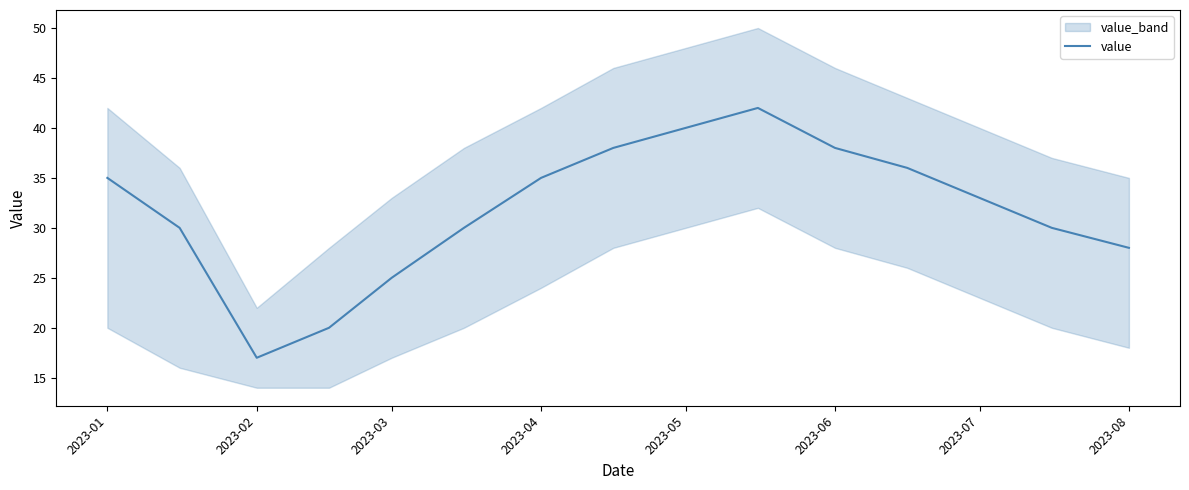

What is the maximum value for value?

42